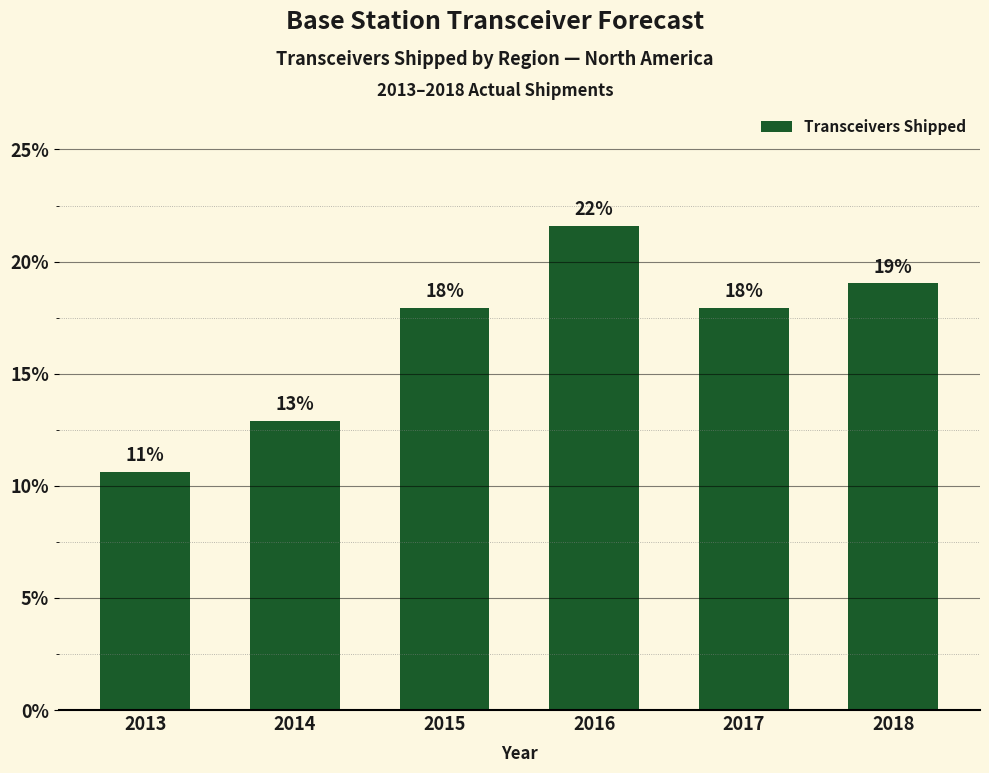

At which category does the chart reach its minimum across all series?

2013